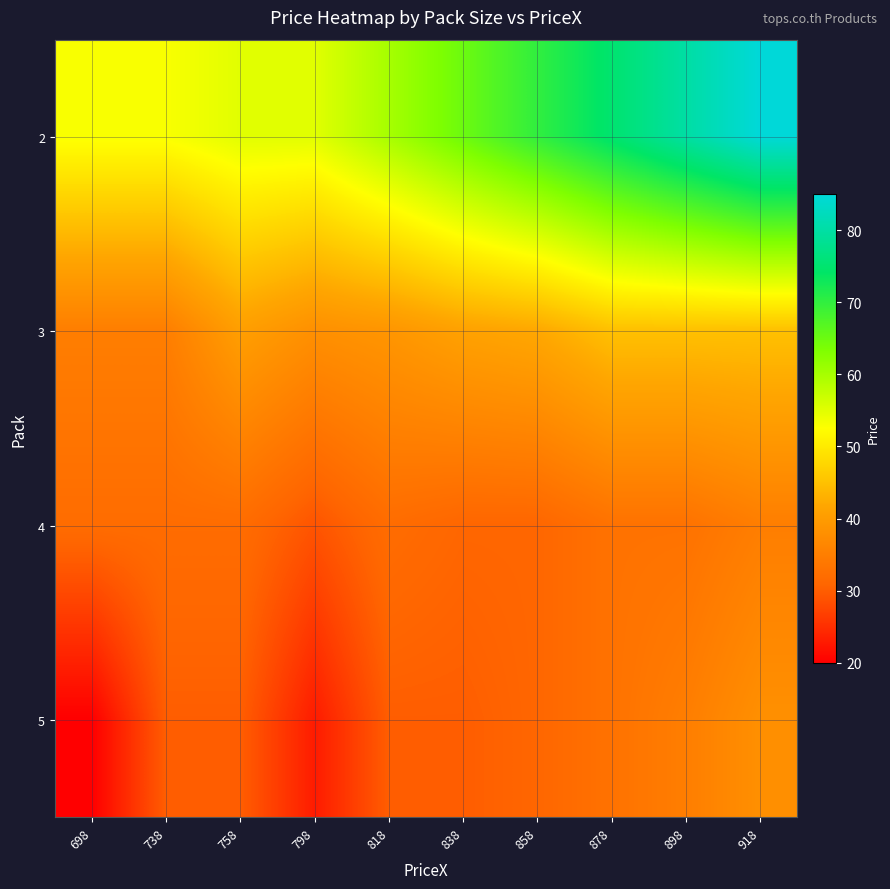

List the series in order of their peak value, lowest first.

4, 5, 3, 2